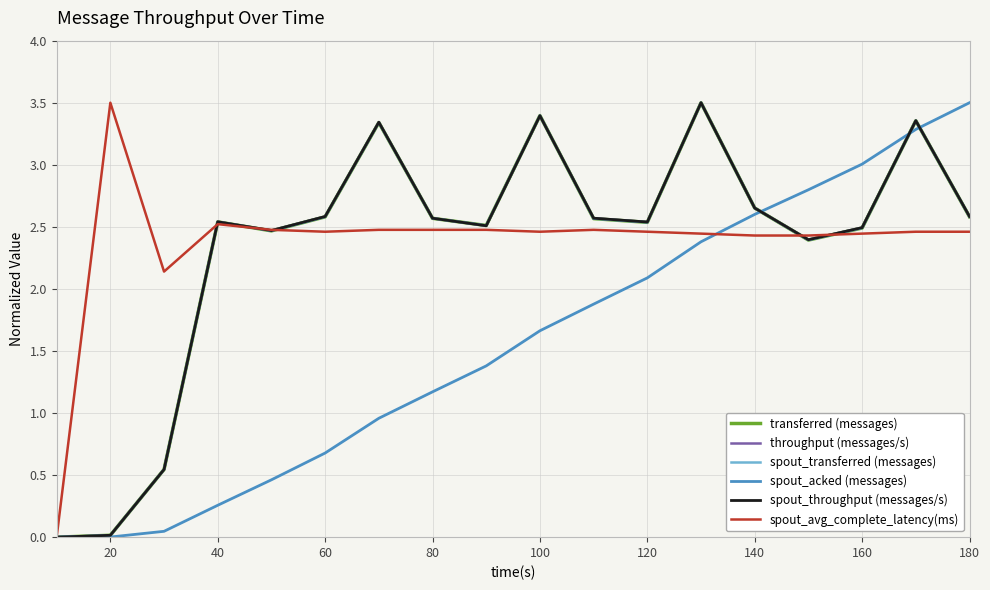

After their last crossing, which series has the higher values: transferred (messages) or throughput (messages/s)?

throughput (messages/s)